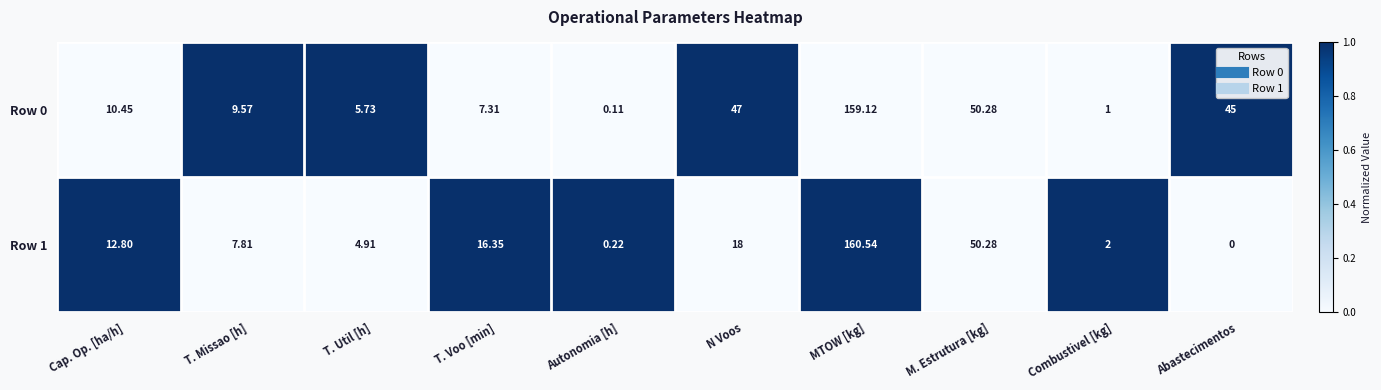

Where does the Row 1 series first go above 12?

Cap. Op. [ha/h]